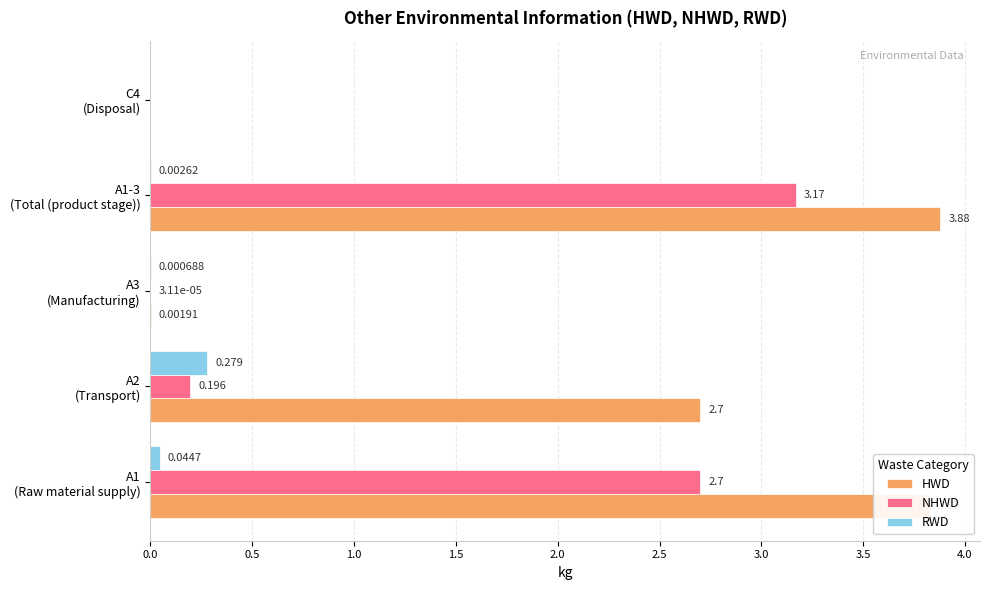

Which series has the largest total across all categories?

HWD